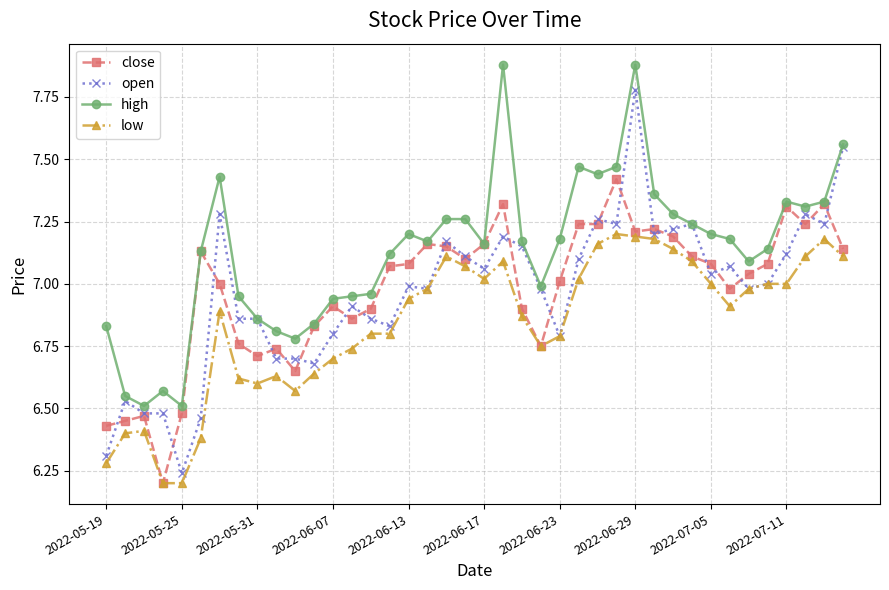

Which series has the largest range (max minus min)?

open